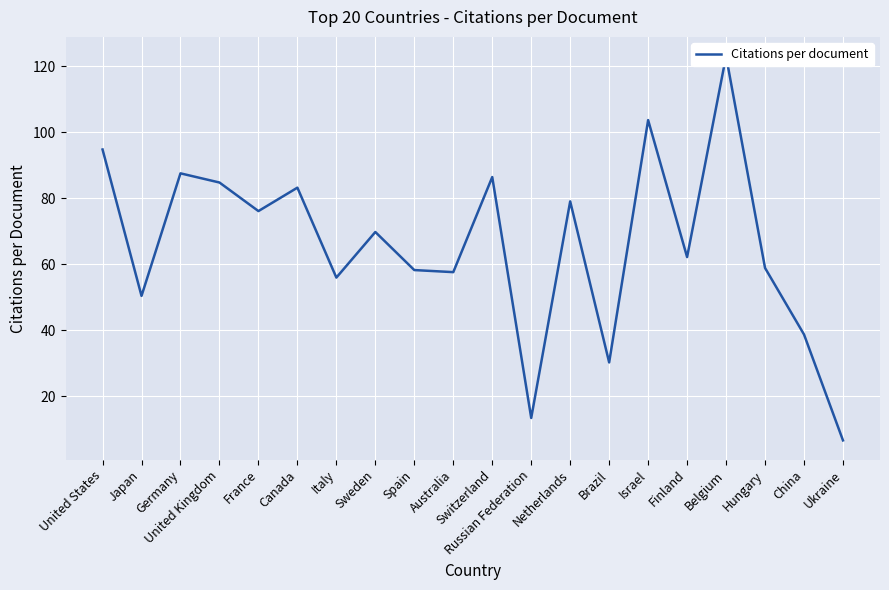

Which label corresponds to the smallest value in the chart?

Ukraine